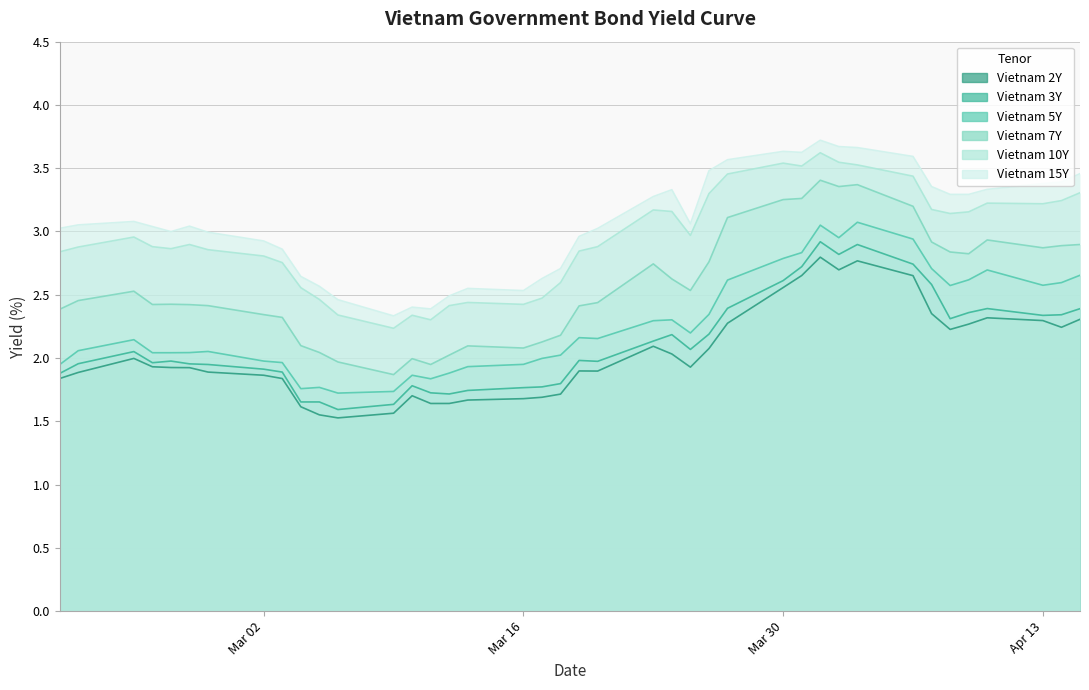

True or false: Vietnam 5Y and Vietnam 10Y intersect in this chart.

False